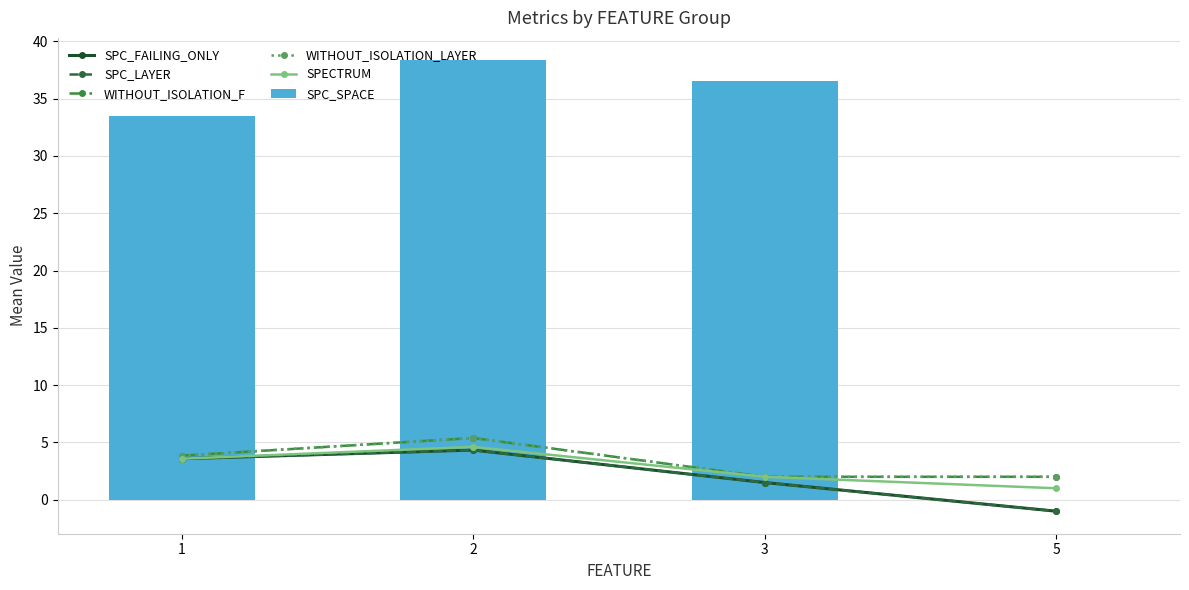

At 3, list the series in order from smallest to largest.

SPC_FAILING_ONLY, SPC_LAYER, WITHOUT_ISOLATION_F, WITHOUT_ISOLATION_LAYER, SPECTRUM, SPC_SPACE